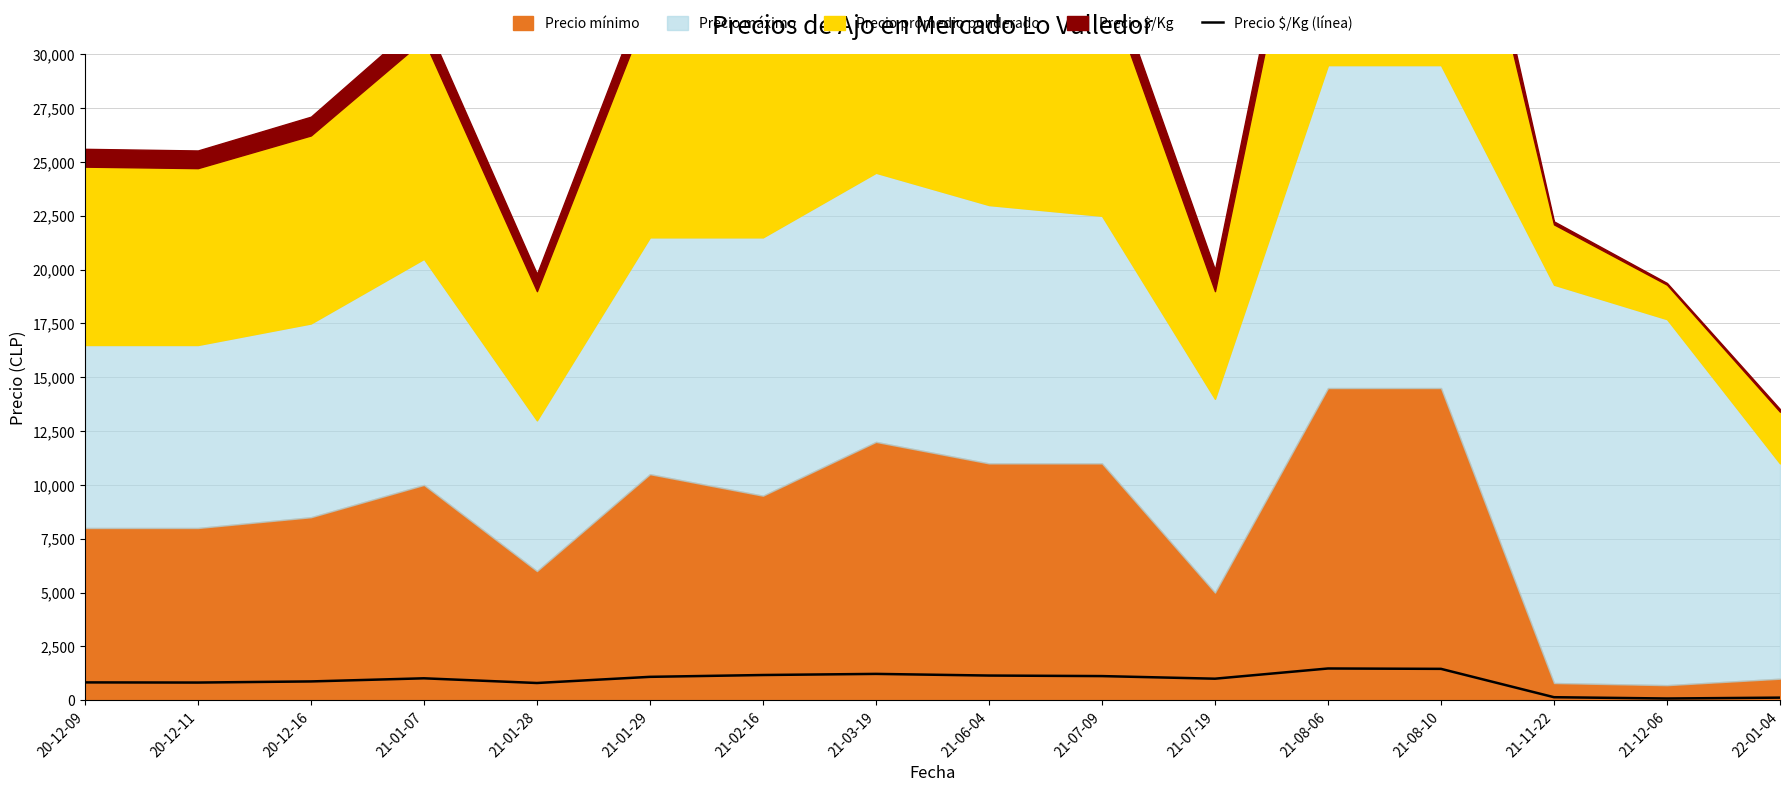

True or false: the data shows 419 at 20-12-11.

False